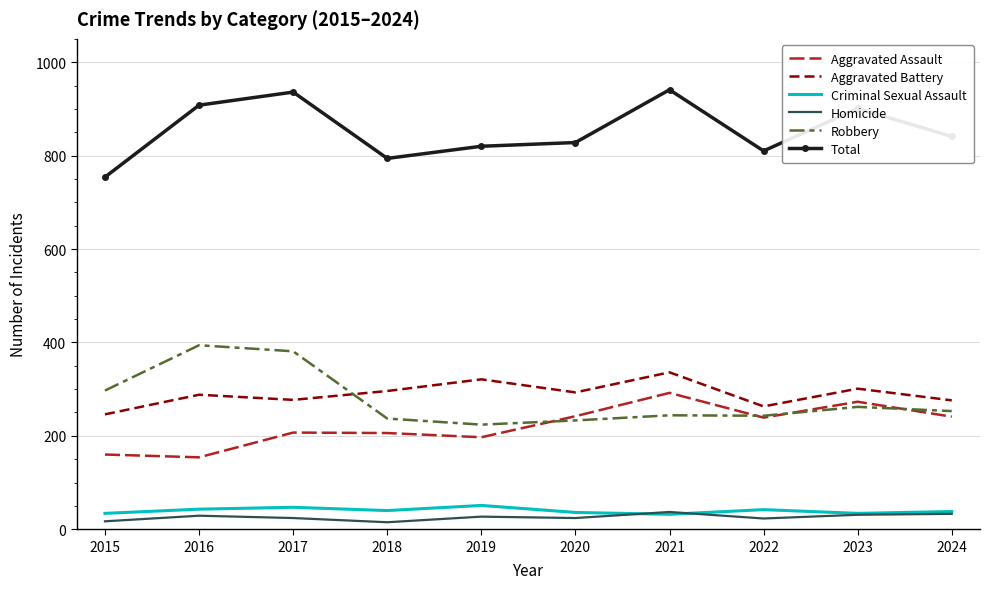

True or false: Total has a value of 222 at 2018.

False